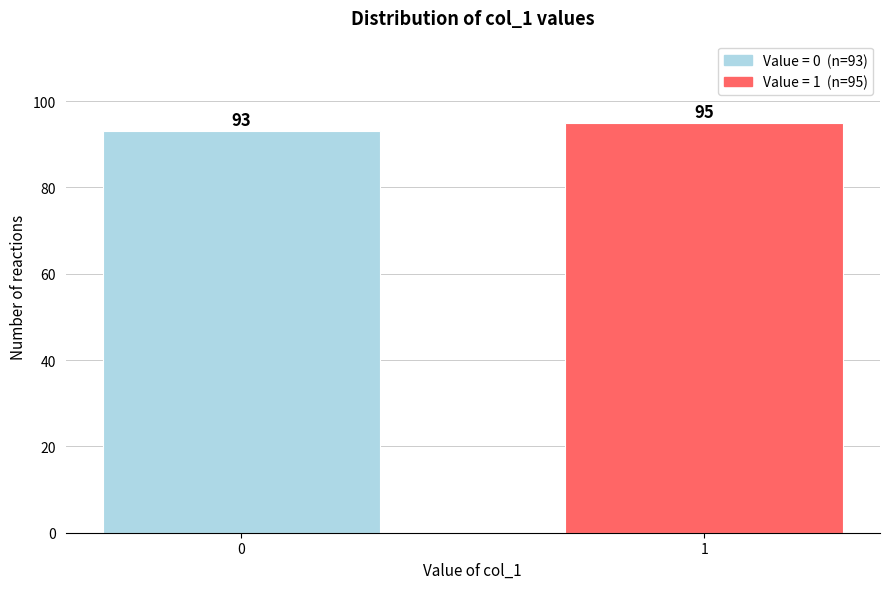

Reading left to right, what are all the values shown in this chart?

93	95